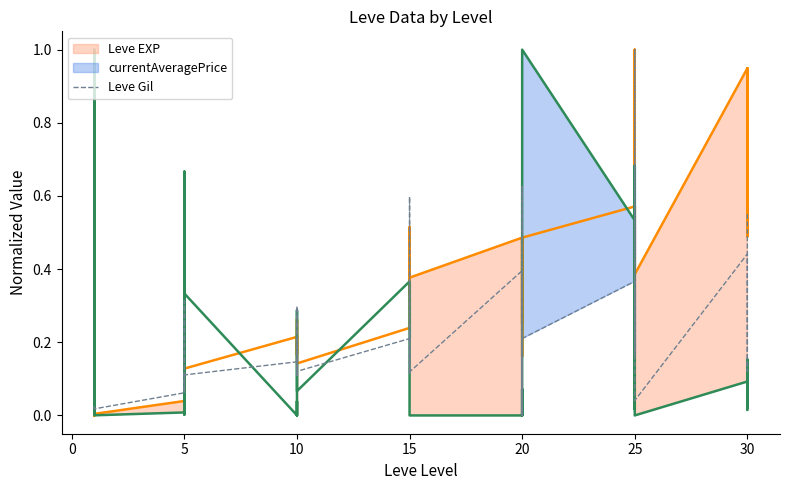

Reading left to right, list all the values displayed in this chart.

0.0	0.0	0.0	0.0	0.0	0.0	0.1	0.1	0.3	0.1	0.1	0.1	0.1	0.1	0.2	0.1	0.3	0.1	0.2	0.6	0.1	0.2	0.1	0.1	0.4	0.0	0.6	0.3	0.0	0.2	0.4	0.2	0.2	0.5	1.0	0.0	0.4	0.3	0.1	0.6